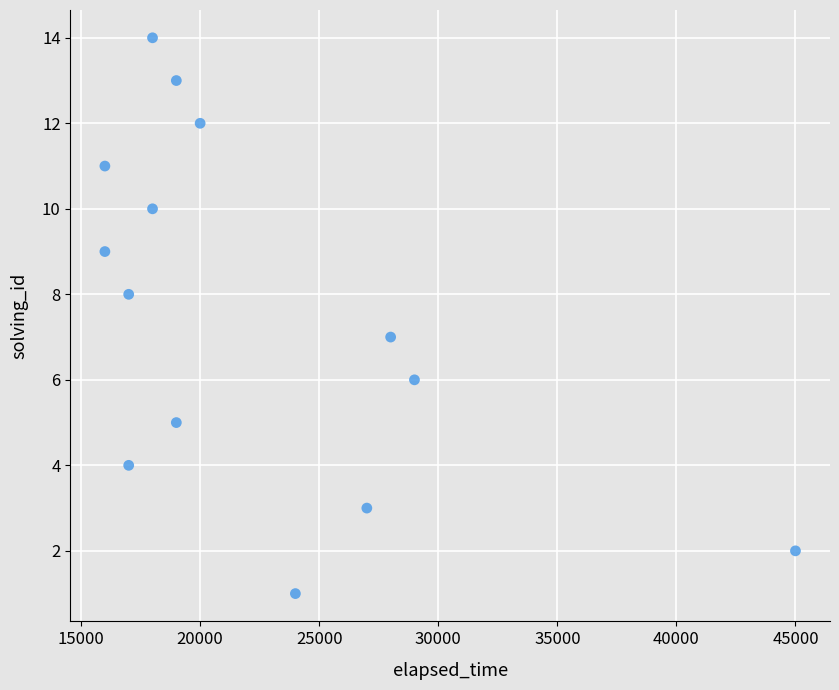

What is the range of X values (max minus min)?

29000